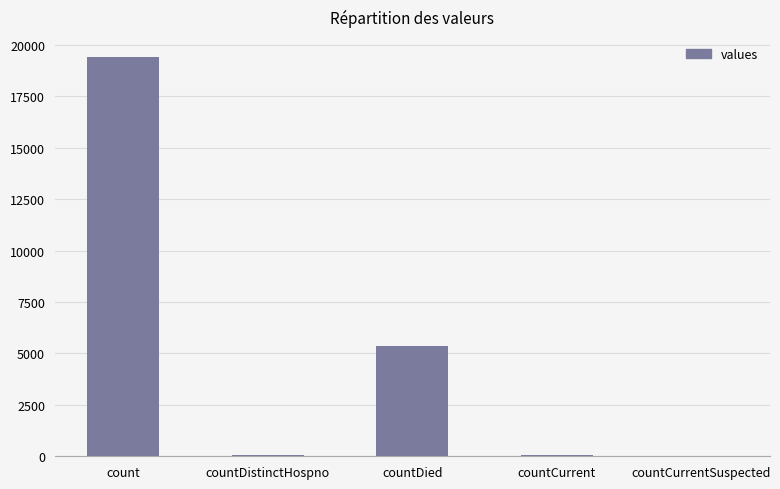

Which category has the highest value across all series?

count